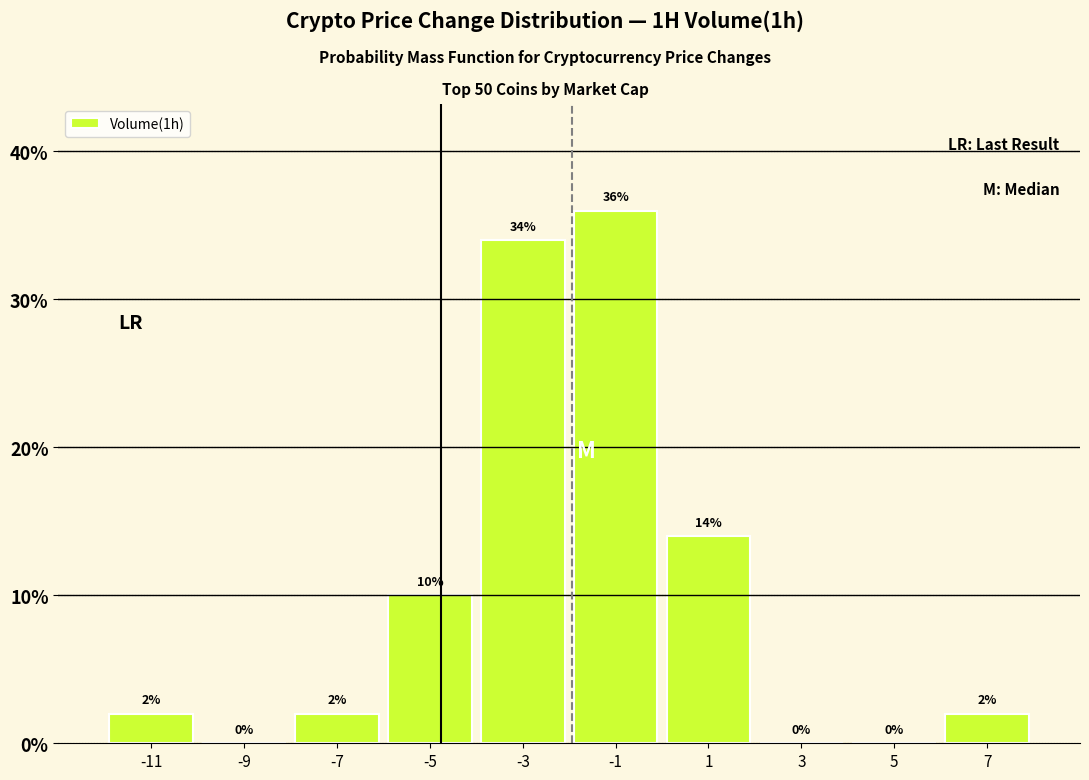

Reading left to right, list every bar in this chart as the range it spans on the x-axis followed by its height.

-12 to -10: 2
-10 to -8: 0
-8 to -6: 2
-6 to -4: 10
-4 to -2: 34
-2 to 0: 36
0 to 2: 14
2 to 4: 0
4 to 6: 0
6 to 8: 2